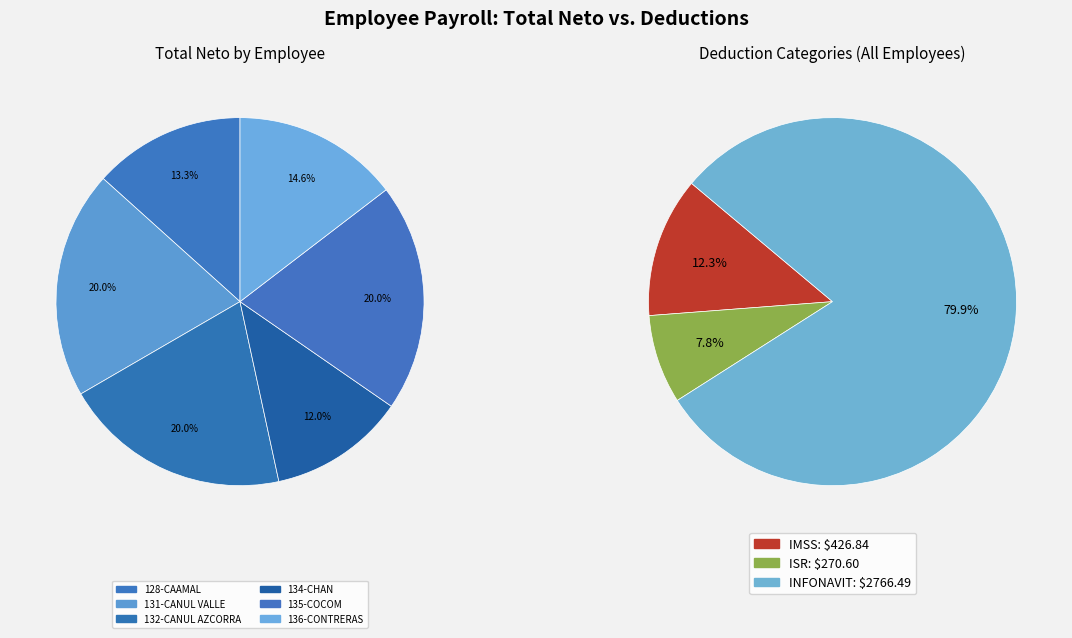

How much of the chart is everything except 135-COCOM?

80.0%